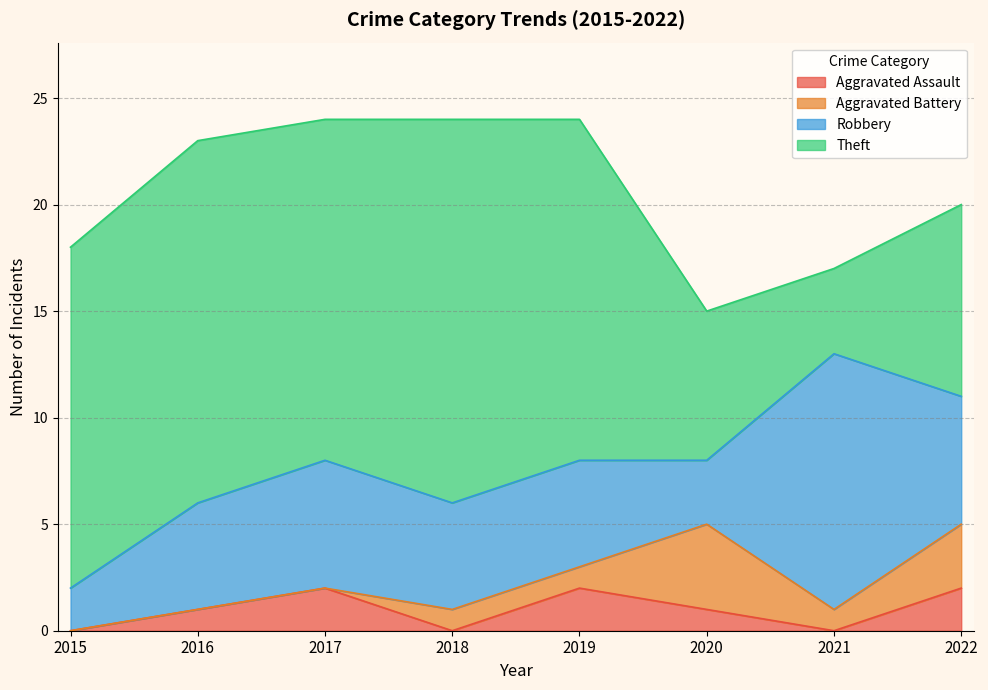

The Aggravated Assault series shows -1 at 2015. True or false?

False